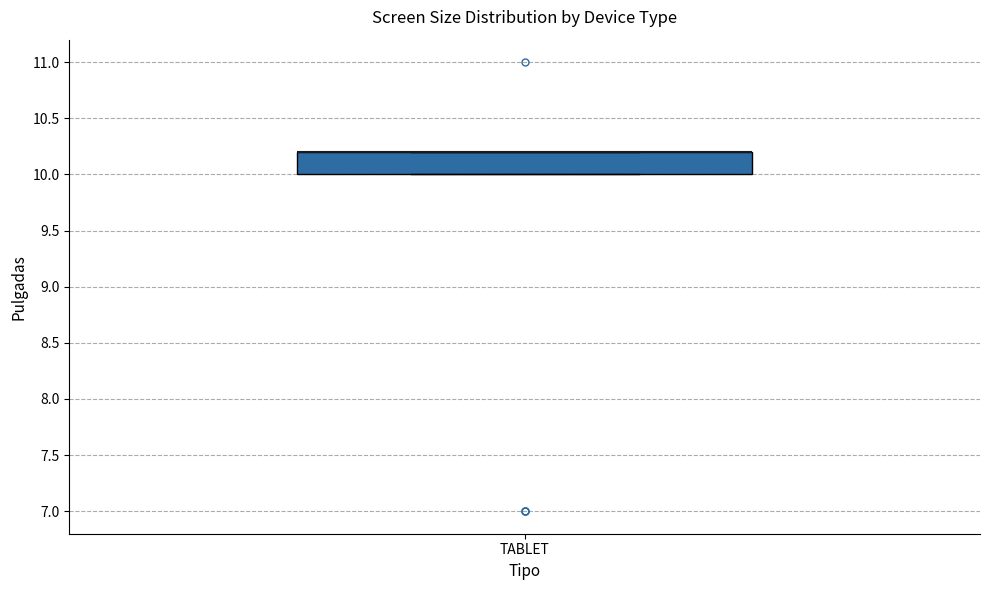

Read this box plot against the y-axis: the position of the median line, the range covered by the box, and the ends of both whiskers. The values are not printed on the chart, so give them approximately, as read against the axis.

median 10.2 (drawn on the box's upper edge), box 10.0 to 10.2, whiskers 10.0 to 10.2